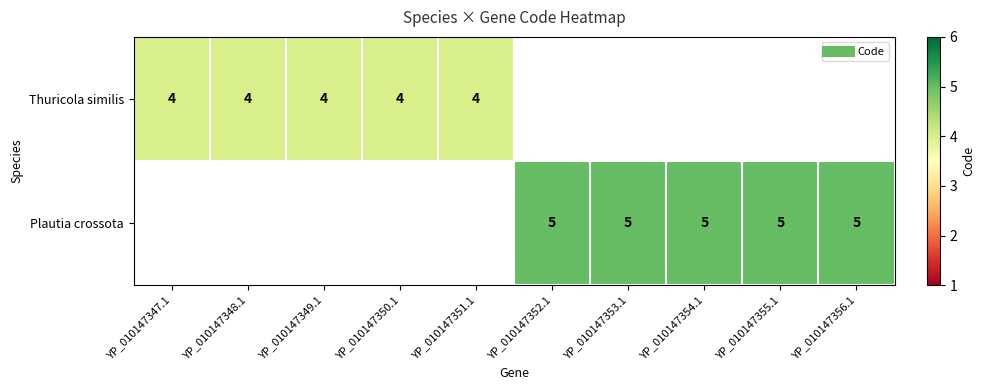

What is the sum of the Plautia crossota values at YP_010147356.1 and YP_010147355.1?

10.0